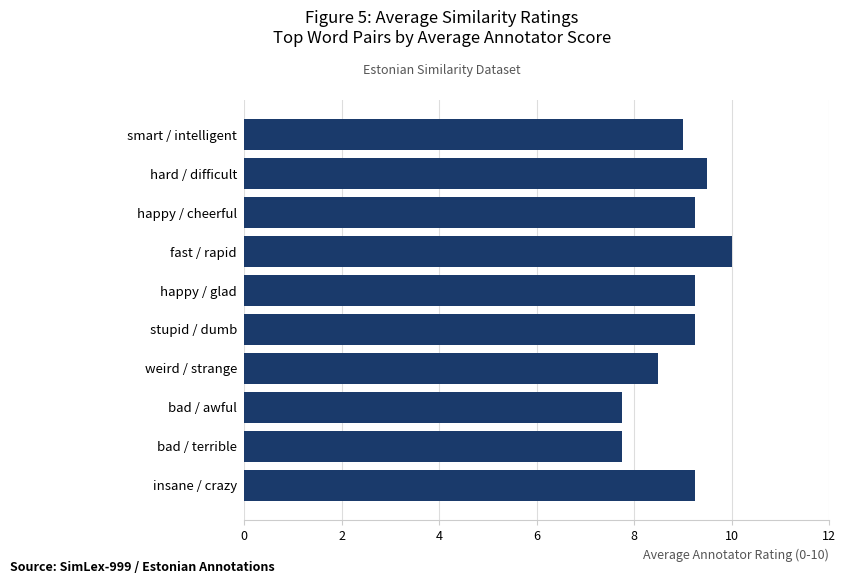

What is the label of the 2nd bar from the bottom?

bad / terrible